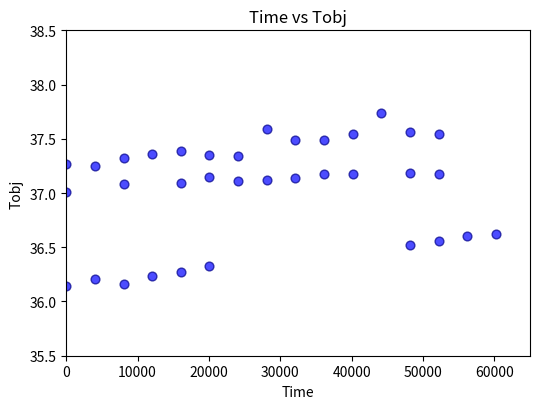

What is the range of X values (max minus min)?

60216.0